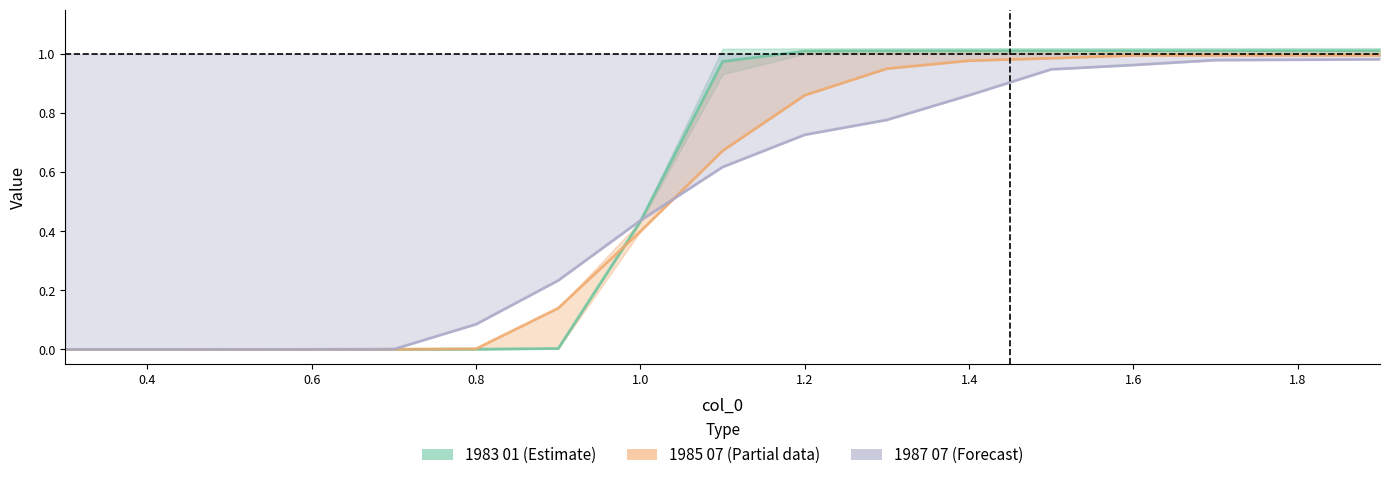

The value of 1983 01 (Estimate) at 1.8 is 0.3. True or false?

False